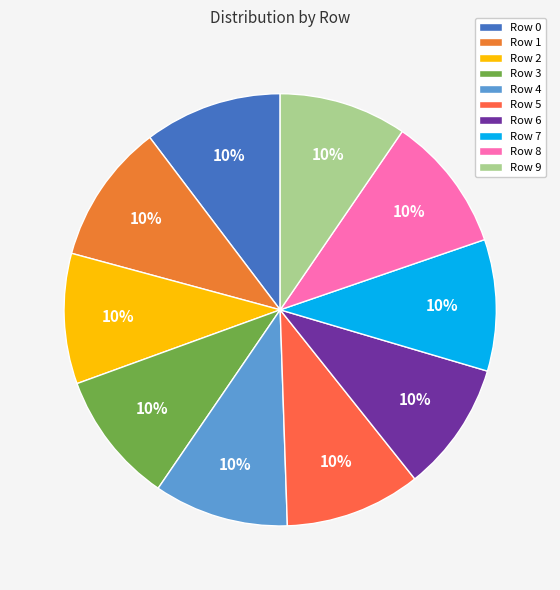

Which slice is the smallest?

9